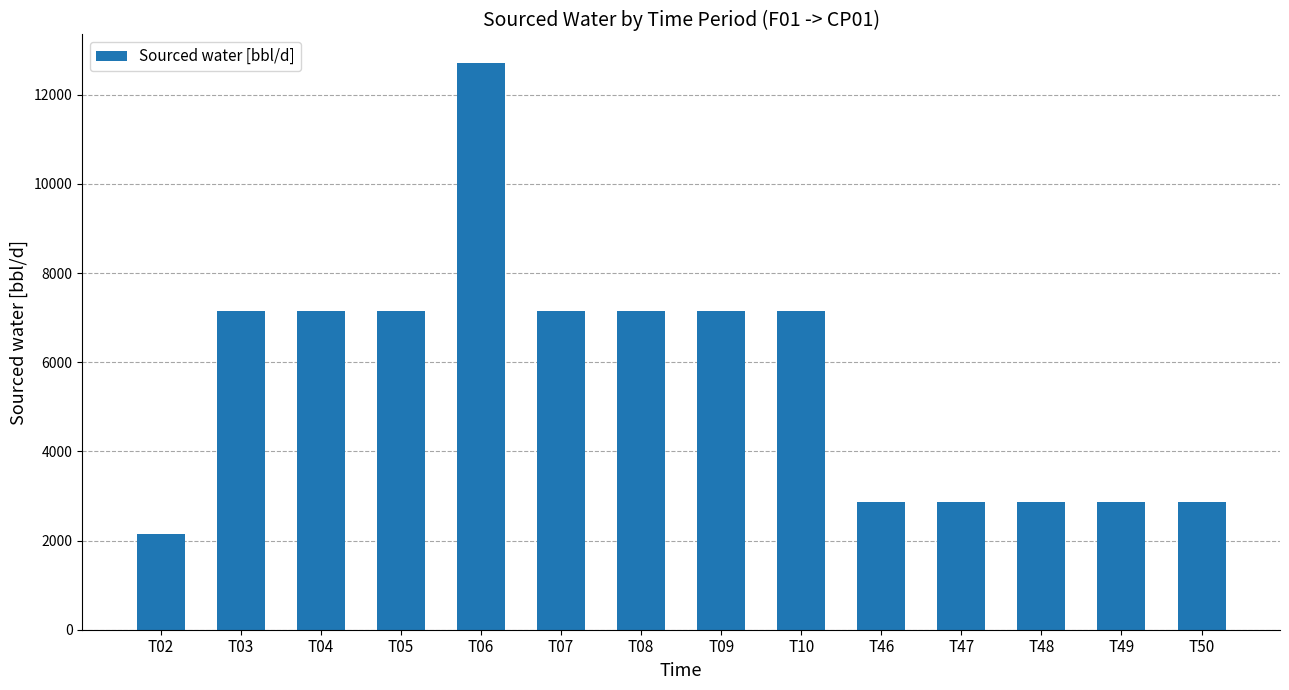

What is the smallest value displayed?

2142.9